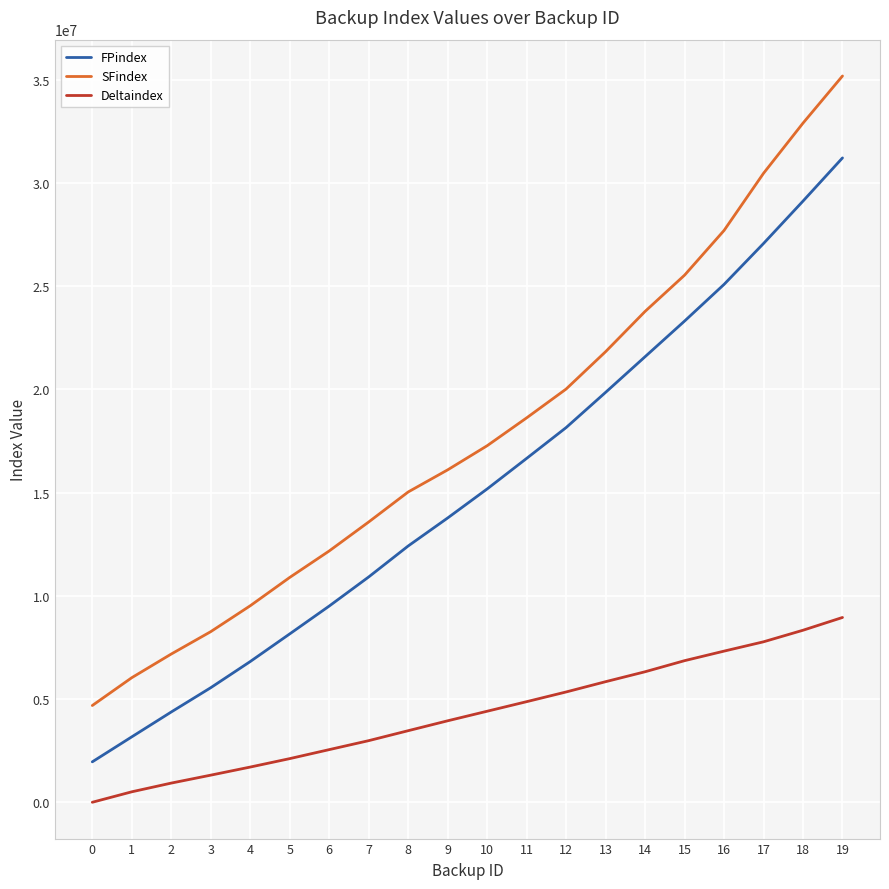

Which series has the widest spread of values?

SFindex